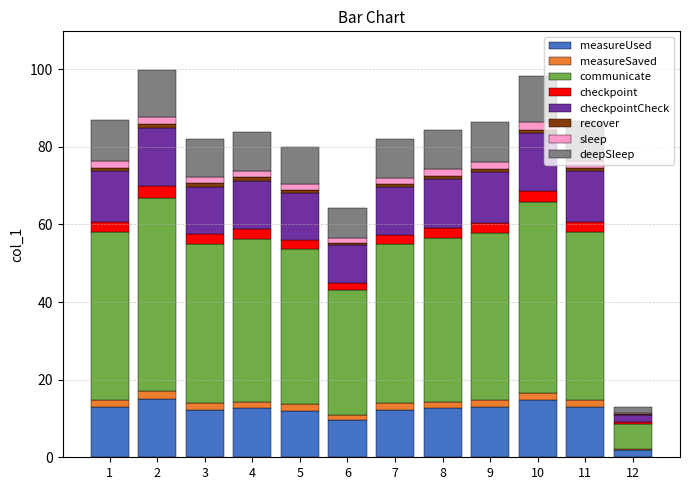

What is the maximum value for measureUsed?

15.0